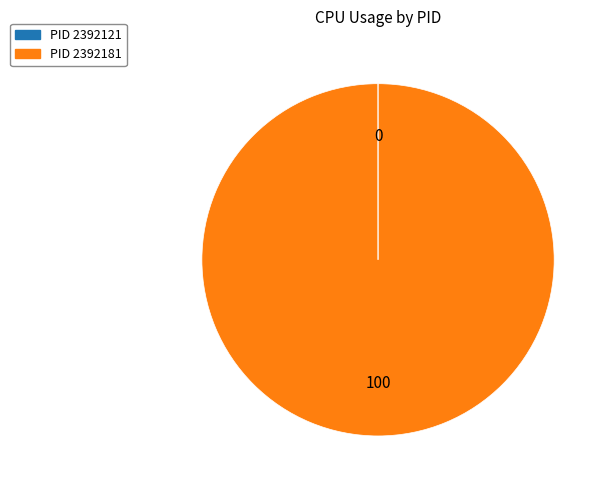

Is there any slice that represents more than half of the pie?

Yes